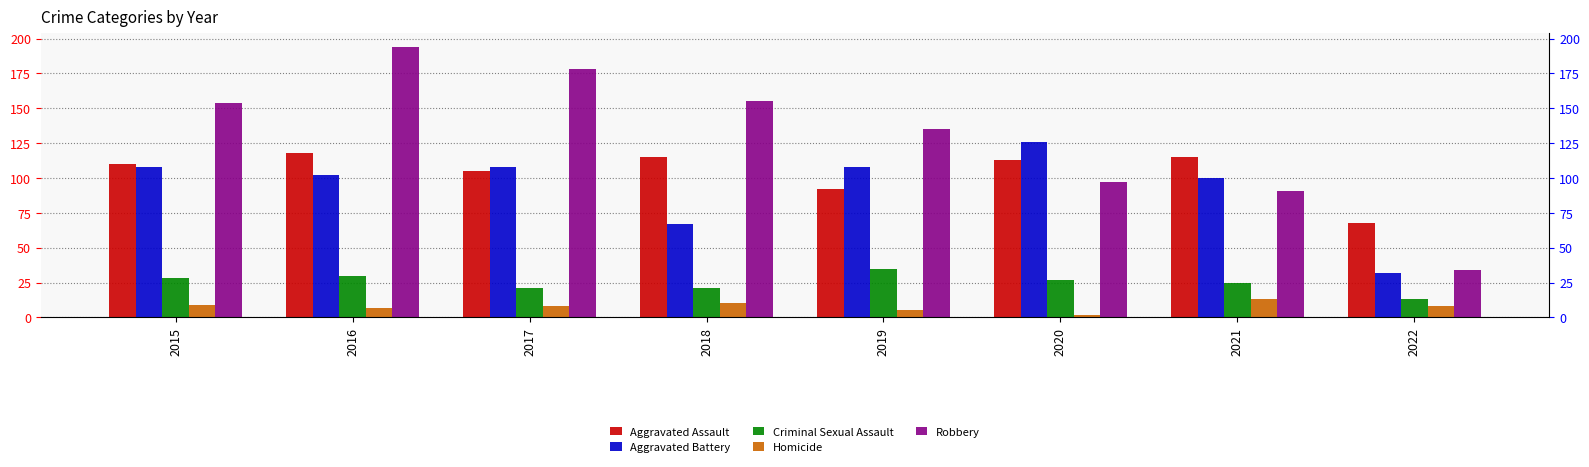

At which category is the sum across all series the highest?

2016